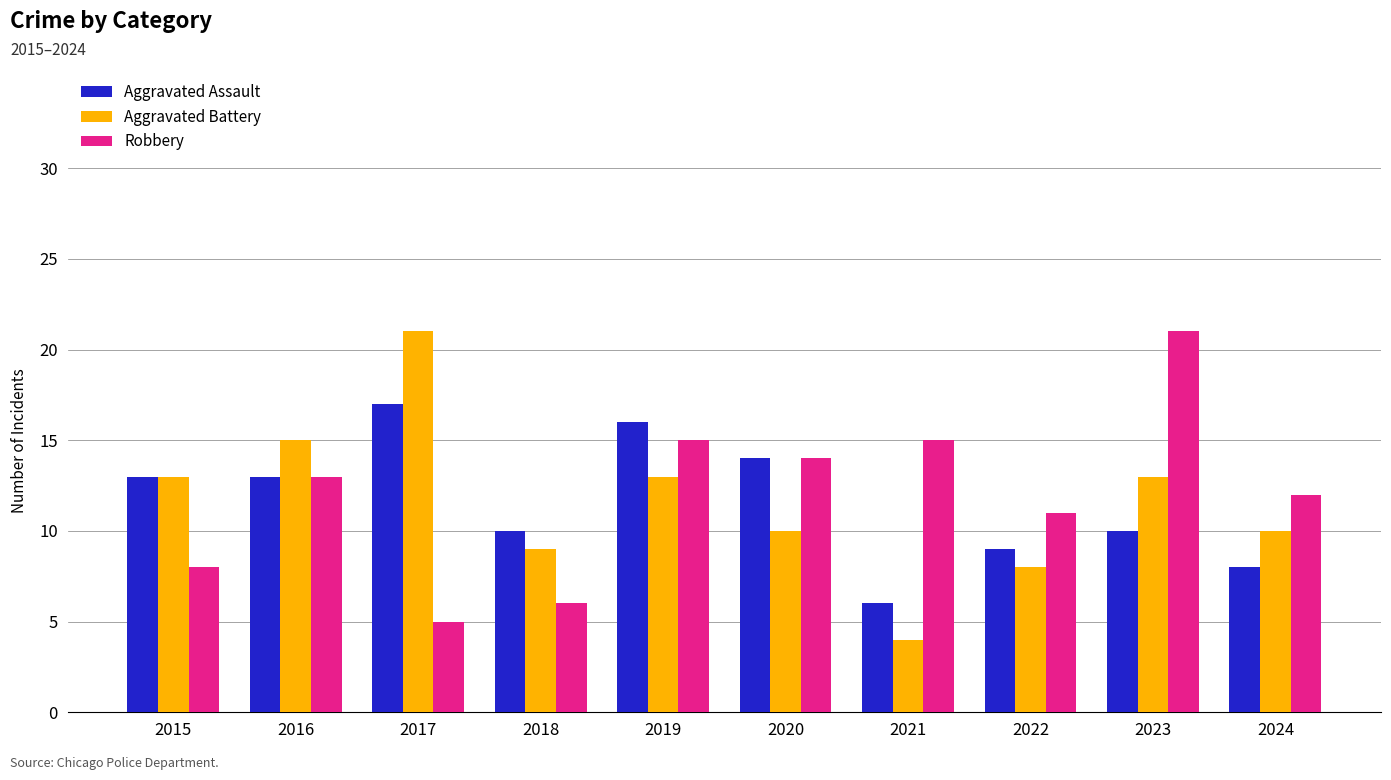

Reading right to left, what are all the values shown in this chart?

Aggravated Assault: 8	10	9	6	14	16	10	17	13	13
Aggravated Battery: 10	13	8	4	10	13	9	21	15	13
Robbery: 12	21	11	15	14	15	6	5	13	8